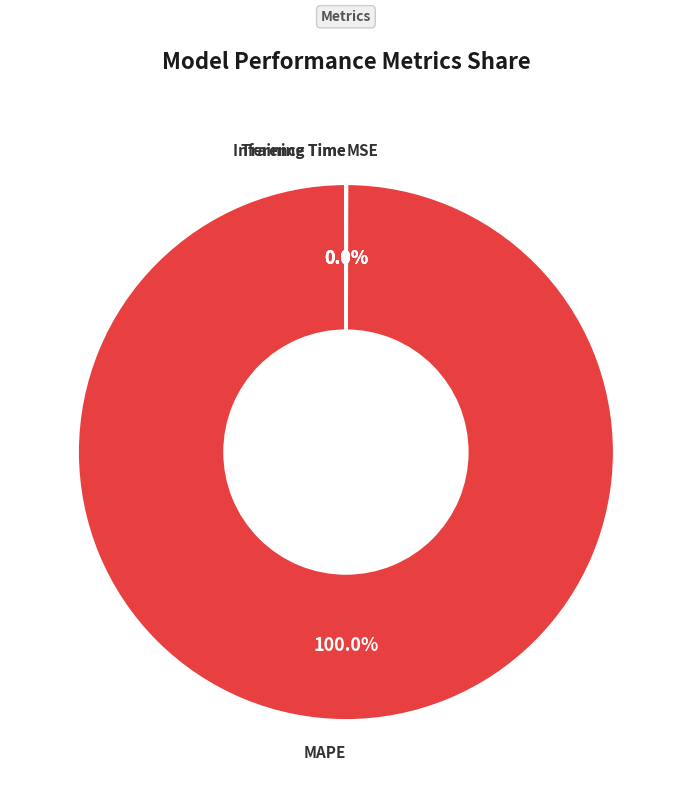

Is there any slice that represents more than half of the pie?

Yes